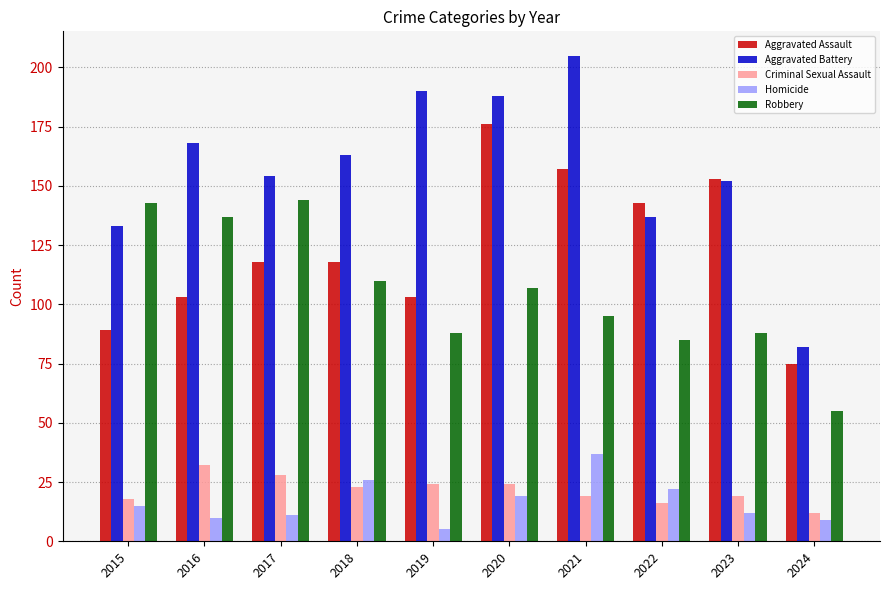

Rank the series by their maximum value, from lowest to highest.

Criminal Sexual Assault, Homicide, Robbery, Aggravated Assault, Aggravated Battery